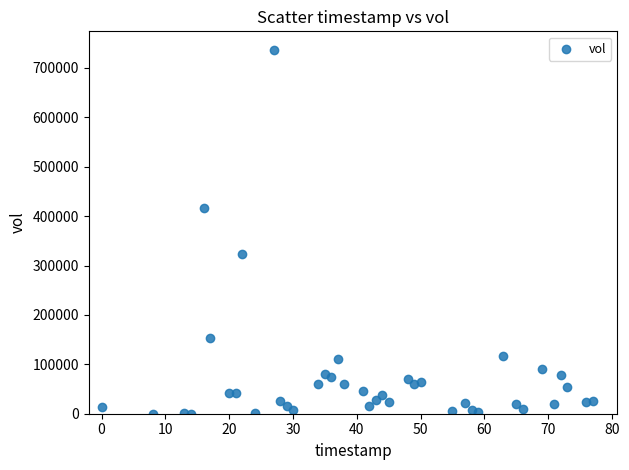

What is the range of X values (max minus min)?

77